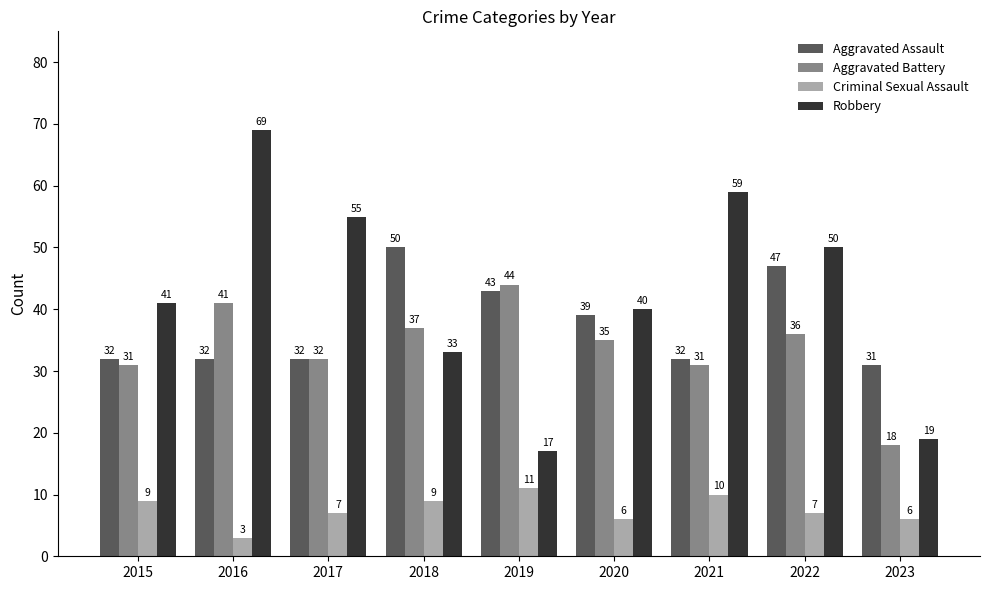

Rank the categories by Robbery value from lowest to highest.

2019, 2023, 2018, 2020, 2015, 2022, 2017, 2021, 2016